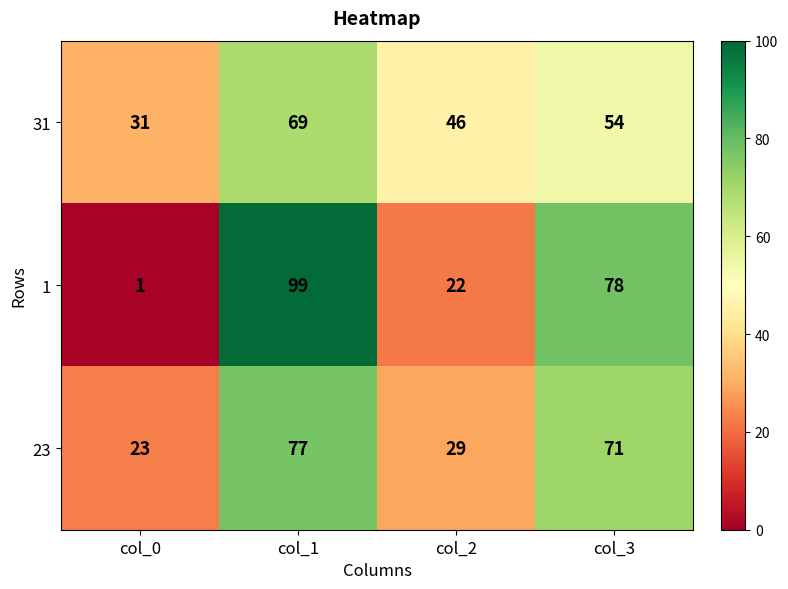

Reading left to right, what are all the values shown in this chart?

31: 31	69	46	54
1: 1	99	22	78
23: 23	77	29	71